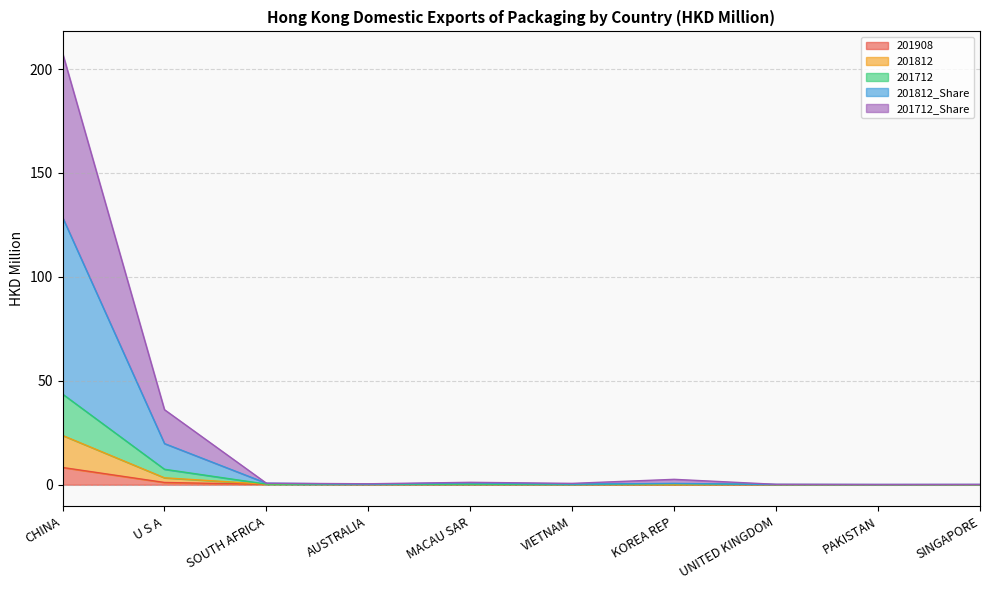

What are all the series names shown in the legend?

201908, 201812, 201712, 201812_Share, 201712_Share